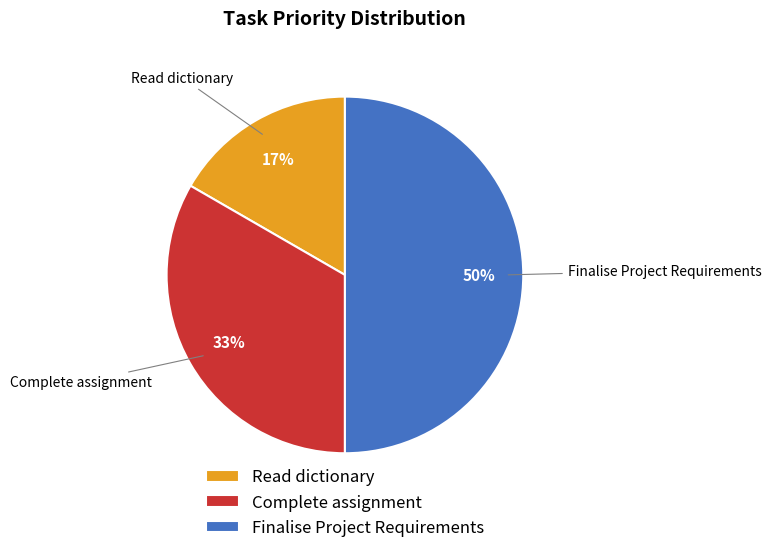

Which has a higher value, Read dictionary or Complete assignment?

Complete assignment